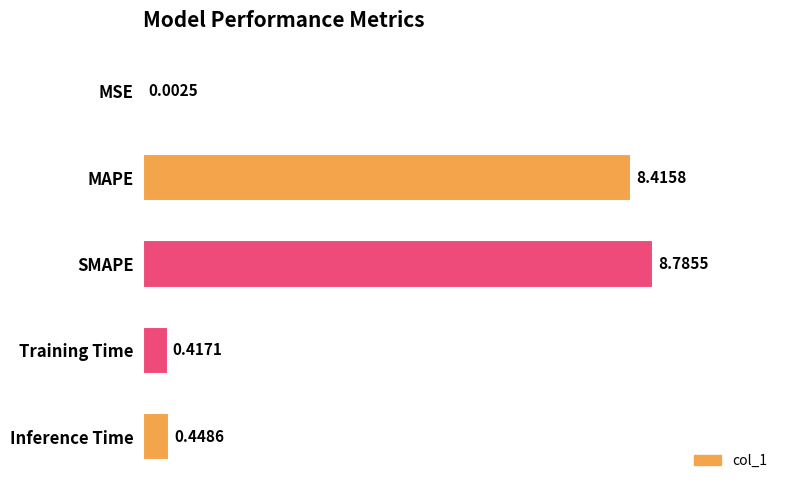

At which label is the value closest to 4?

Inference Time